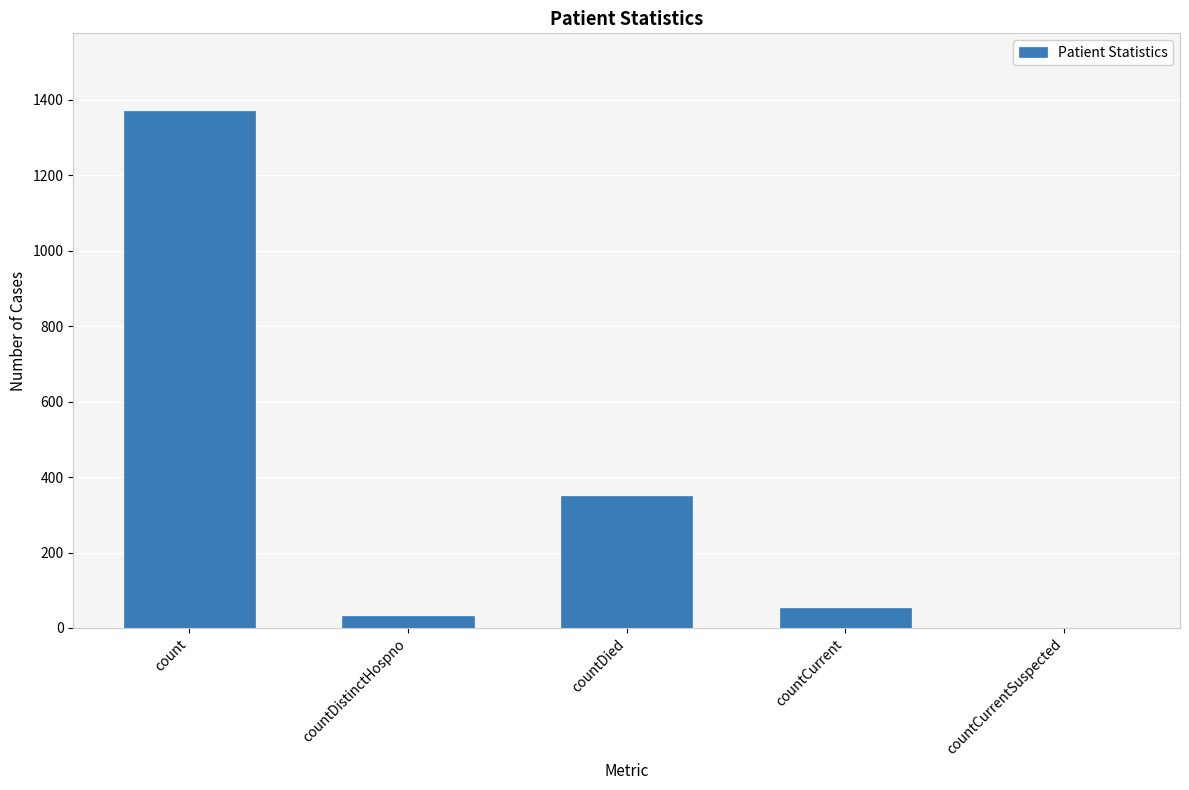

What is the sum of the values at countDied and countCurrentSuspected?

349